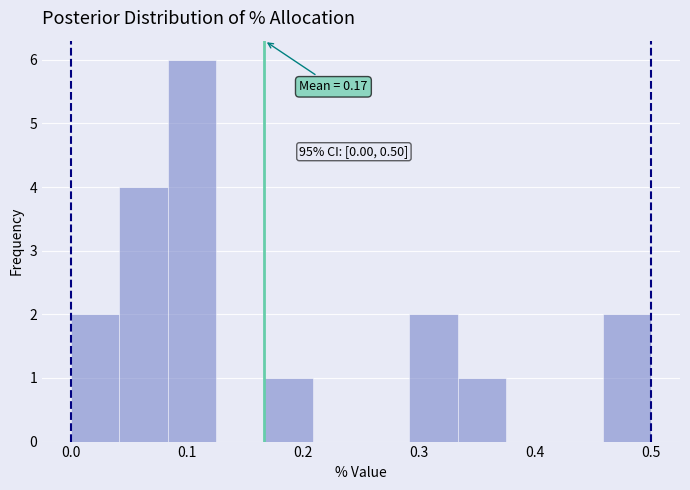

Over which range of the x-axis is the bar tallest?

0.08 to 0.13